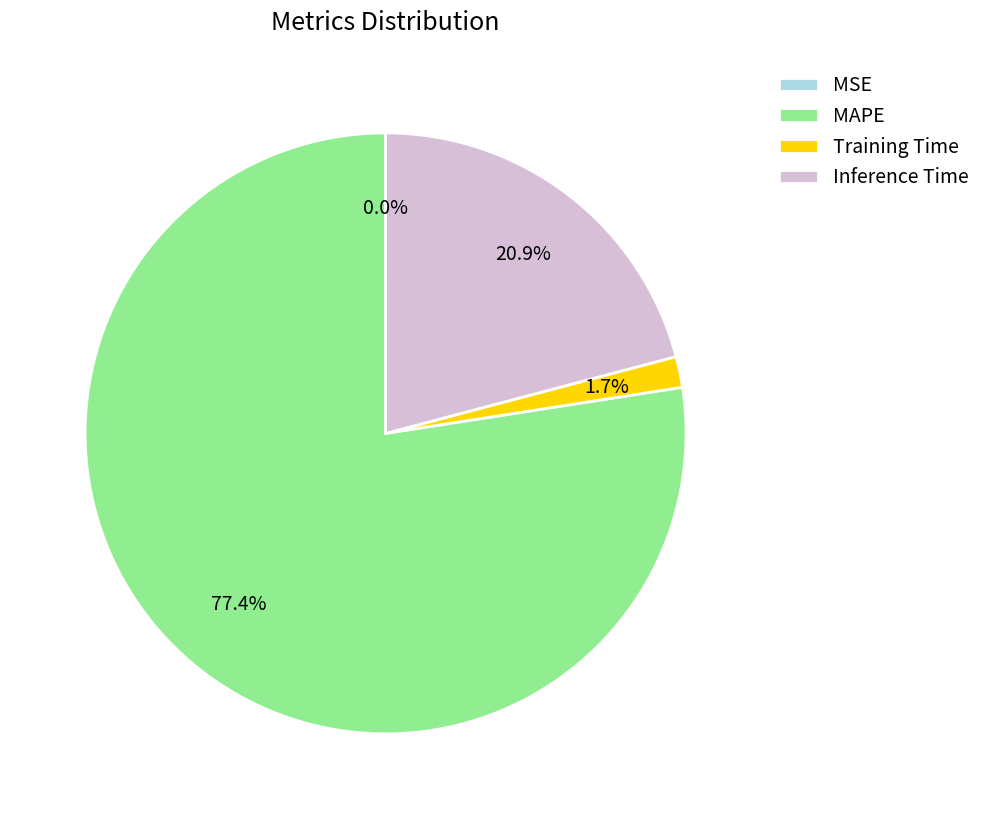

True or false: MAPE accounts for 84% of the total.

False